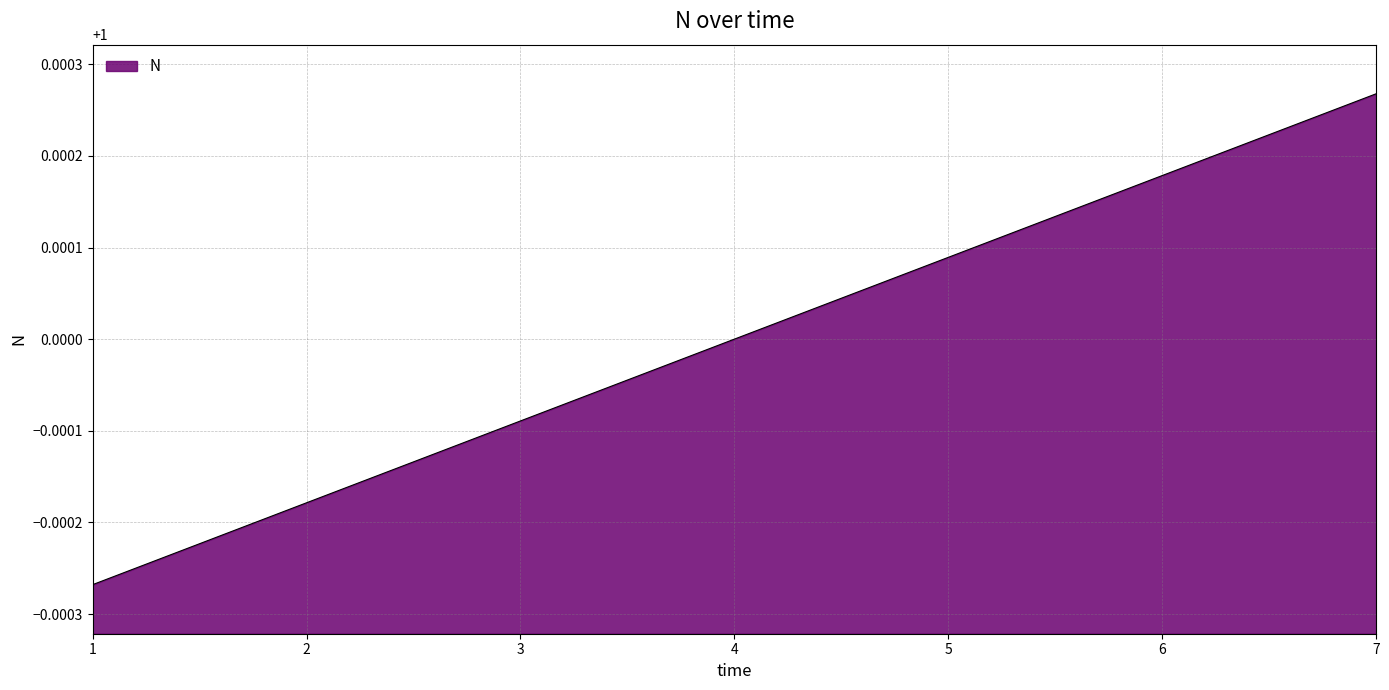

Rank the categories by value from lowest to highest.

1, 2, 3, 4, 5, 6, 7